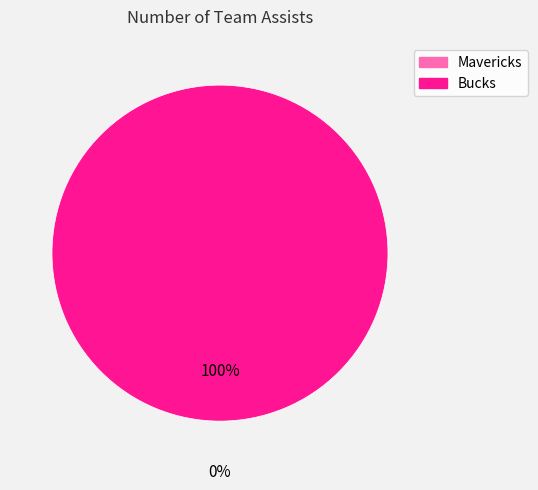

What is the largest slice in the pie chart?

Bucks